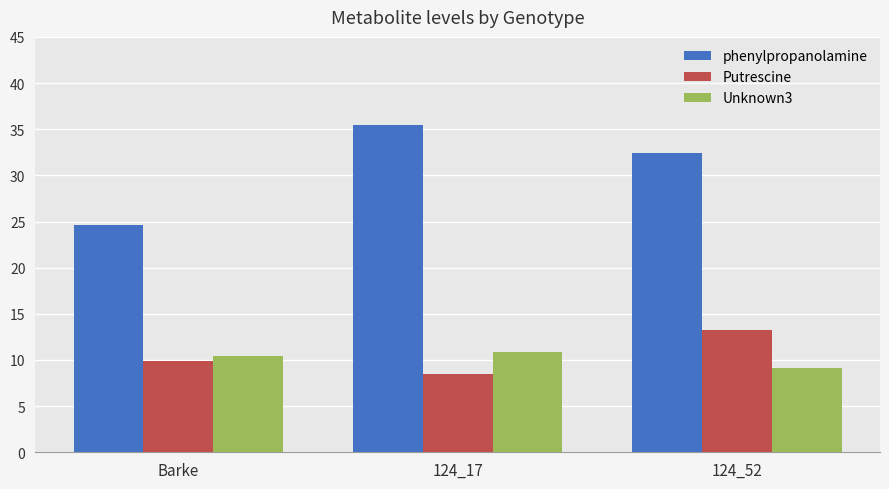

Are the bars grouped side by side (vs. stacked)?

Yes